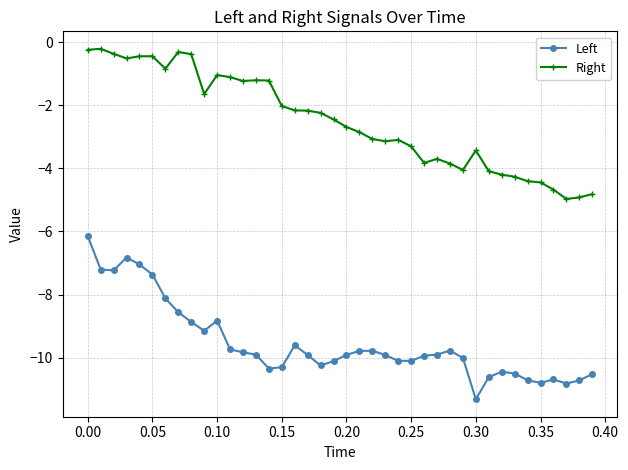

What are all the series names shown in the legend?

Left, Right